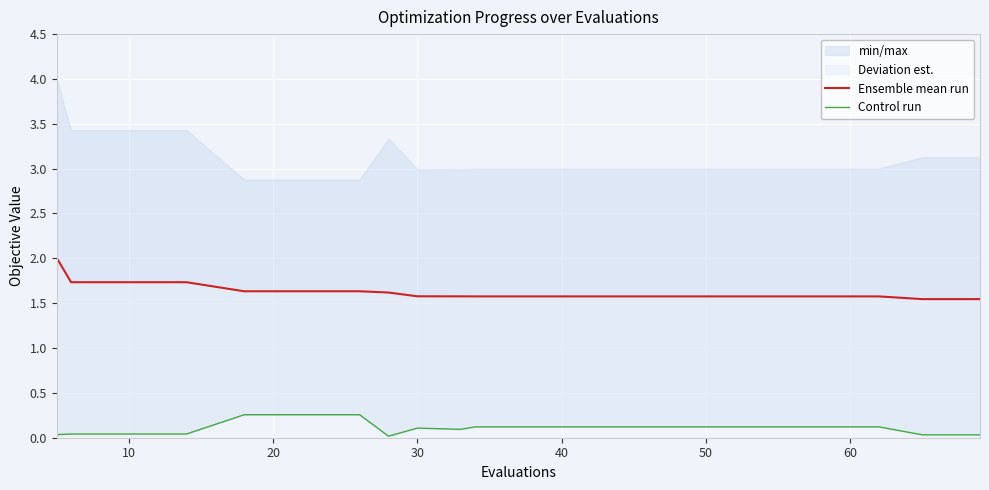

How many lines are shown in the chart?

2